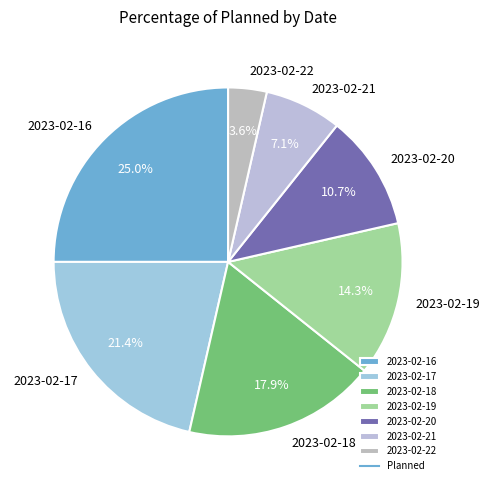

Is the sum of 2023-02-19 and 2023-02-17 greater than half?

No